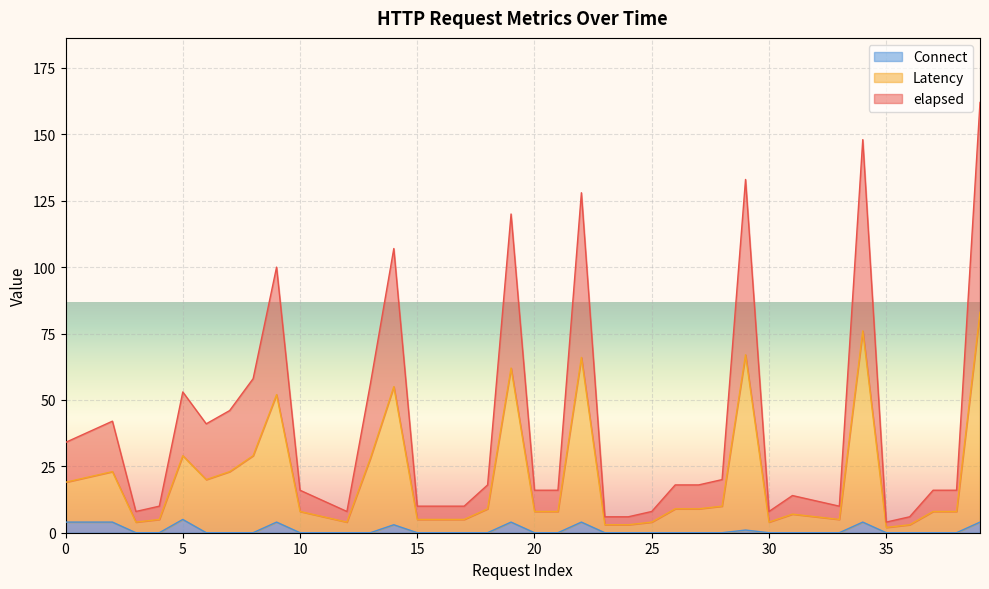

What is the difference between the maximum and minimum values in the Connect series?

5